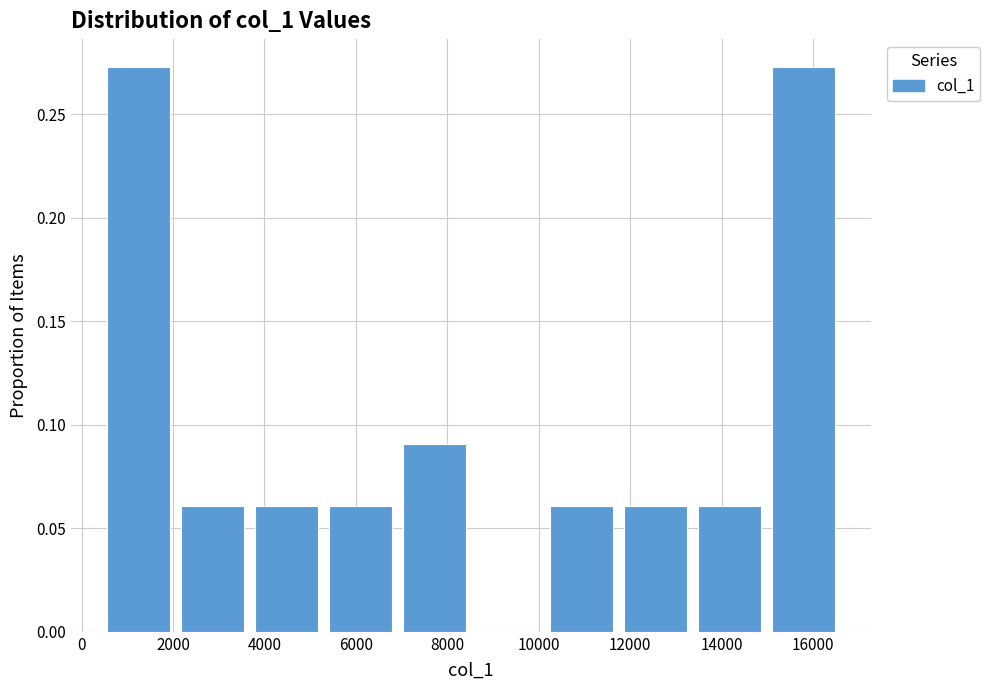

Reading left to right, list every bar in this chart as the range it spans on the x-axis followed by its height. Neither the bar edges nor the heights are printed on the chart, so give them approximately, as read against the axes.

400 to 2000: 0.275
2000 to 3600: 0.060
3600 to 5200: 0.060
5200 to 7000: 0.060
7000 to 8600: 0.090
8600 to 10200: 0
10200 to 11800: 0.060
11800 to 13400: 0.060
13400 to 15000: 0.060
15000 to 16600: 0.275